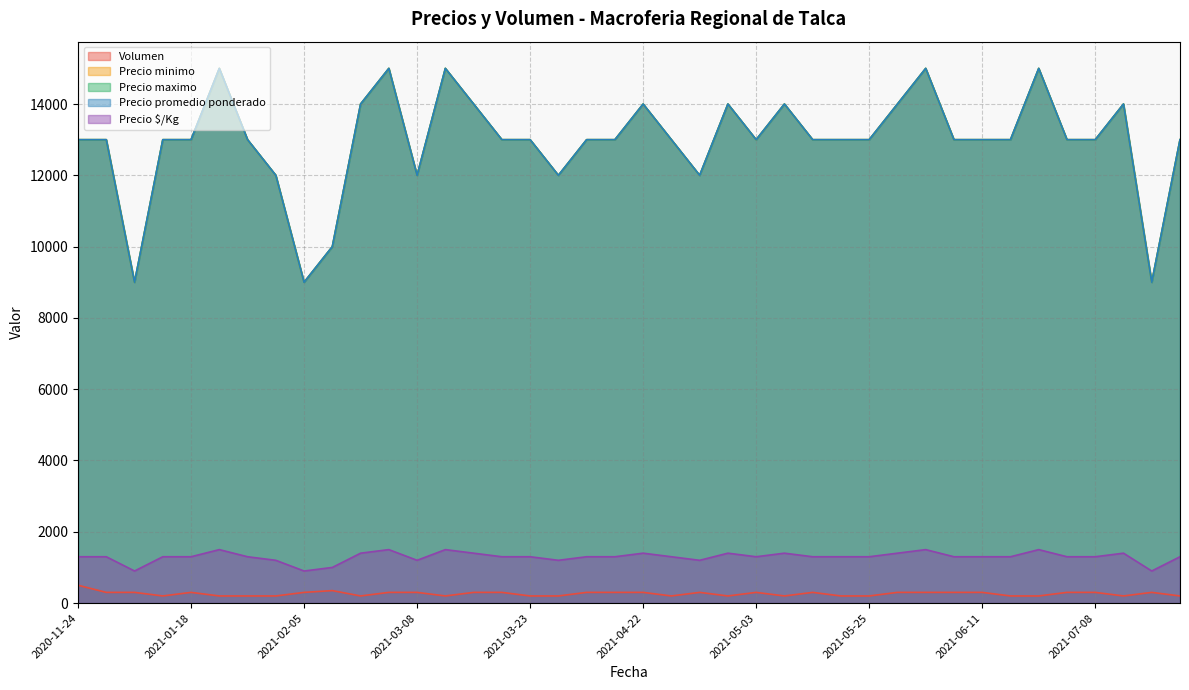

What is the greatest value displayed?

15000